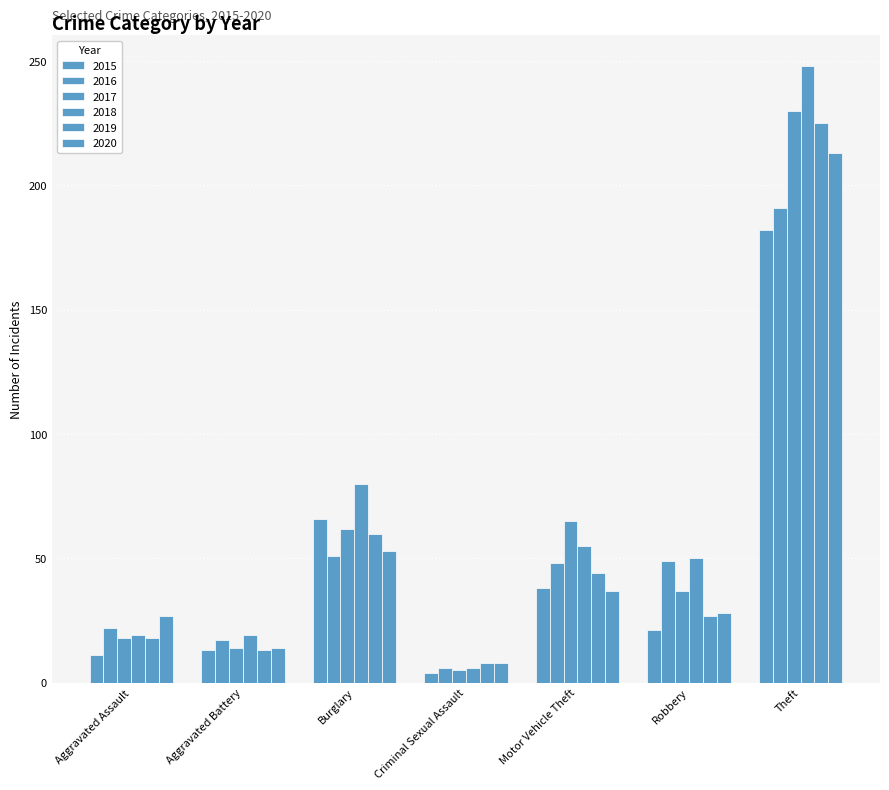

At which label does 2015 reach its peak?

Theft